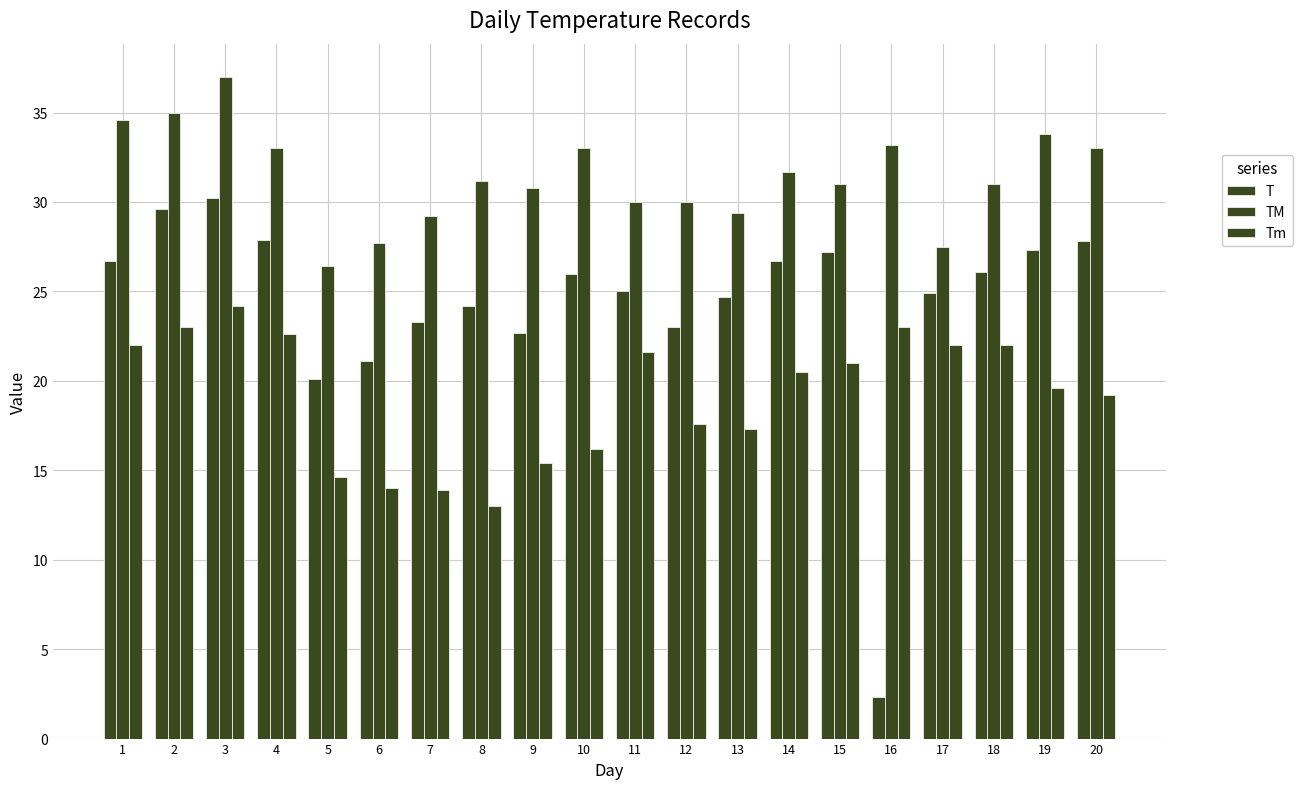

At which category is the sum across all series the highest?

3